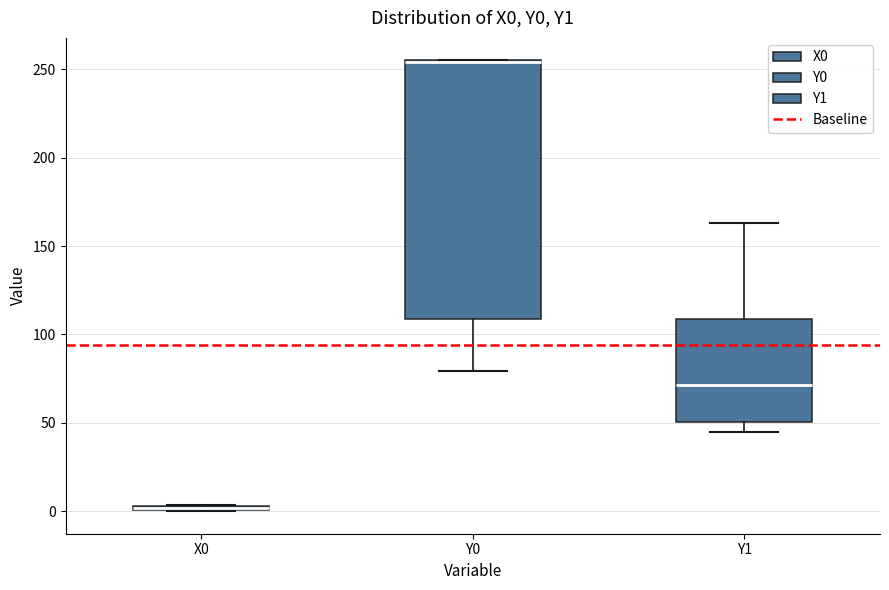

Where is the lower edge of the box for Y0 on the y-axis? The values are not printed on the chart, so give them approximately, as read against the axis.

110